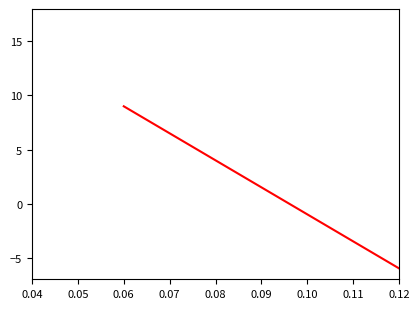

Count the number of categories in the chart.

20